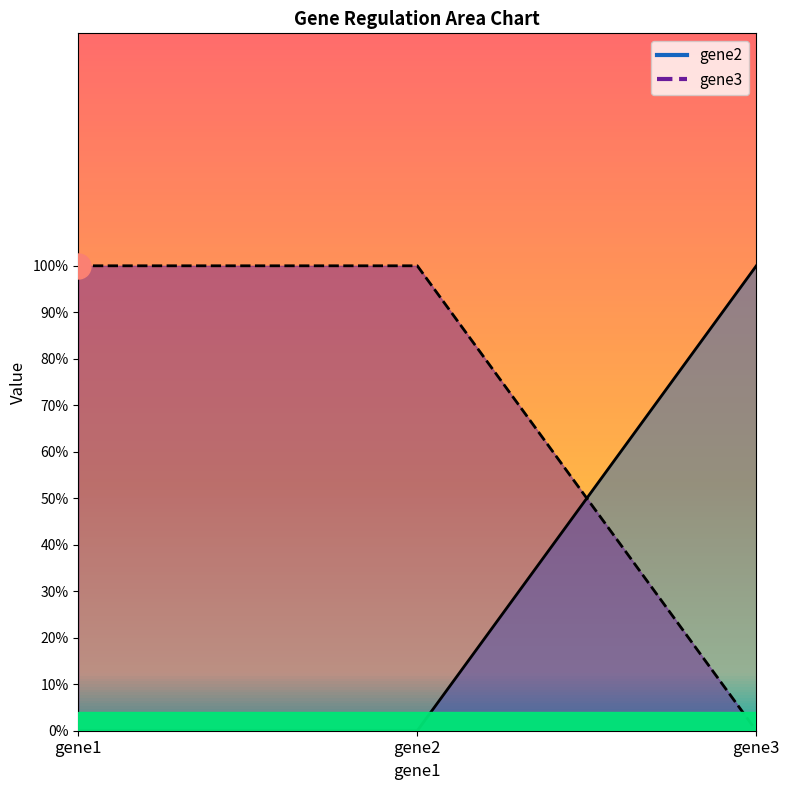

Which series changed the most between gene1 and gene3?

gene2